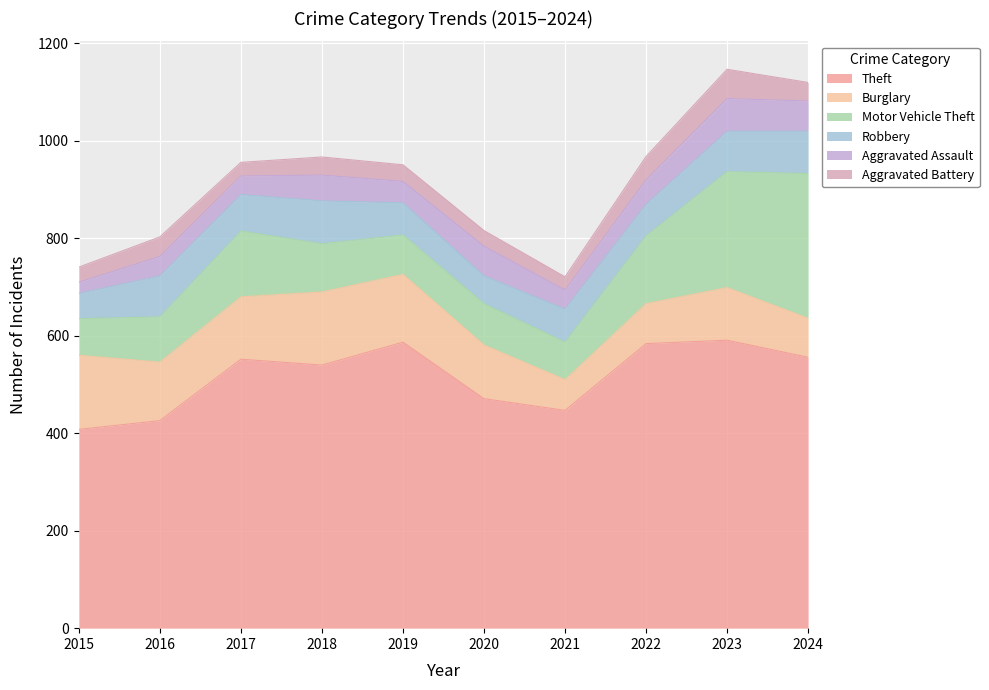

Reading left to right, extract all data points from this chart.

Theft: 2015=408	2016=426	2017=552	2018=540	2019=587	2020=471	2021=447	2022=584	2023=591	2024=556
Burglary: 2015=152	2016=120	2017=128	2018=150	2019=139	2020=110	2021=63	2022=82	2023=108	2024=80
Motor Vehicle Theft: 2015=75	2016=93	2017=135	2018=99	2019=81	2020=85	2021=77	2022=139	2023=238	2024=297
Robbery: 2015=52	2016=84	2017=75	2018=88	2019=66	2020=57	2021=68	2022=65	2023=83	2024=87
Aggravated Assault: 2015=23	2016=40	2017=38	2018=53	2019=44	2020=61	2021=39	2022=50	2023=67	2024=62
Aggravated Battery: 2015=31	2016=40	2017=28	2018=37	2019=34	2020=32	2021=27	2022=48	2023=60	2024=38